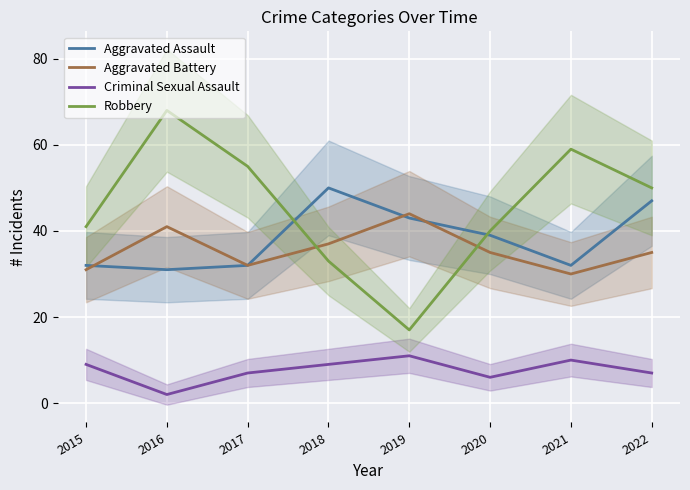

Is it true that Aggravated Battery equals 56 at 2020?

False